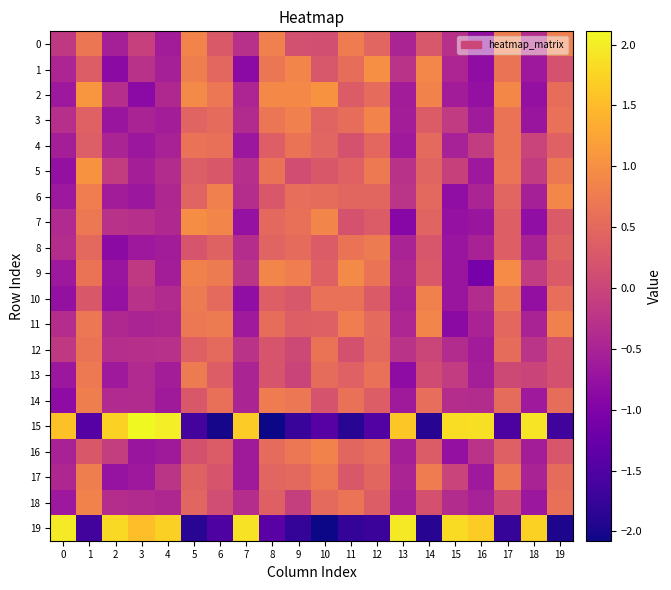

At 4, list the series in order from smallest to largest.

14, 16, 8, 0, 13, 9, 3, 1, 4, 18, 11, 6, 7, 2, 10, 5, 12, 17, 19, 15